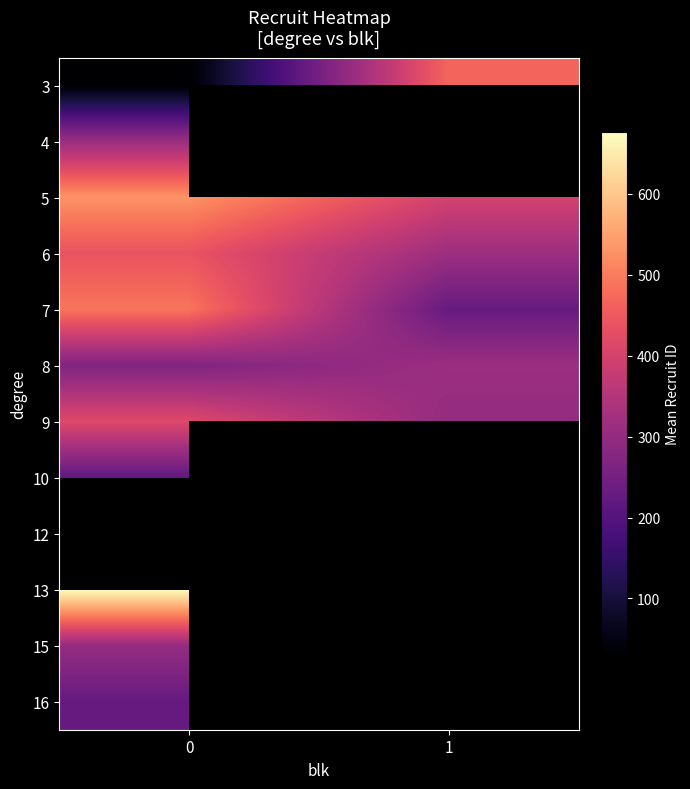

List the labels in order of 8 value, smallest first.

0, 1